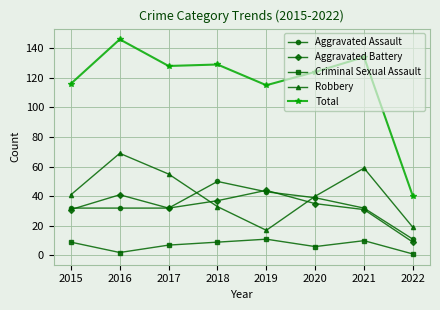

What is the minimum value for Aggravated Assault?

11